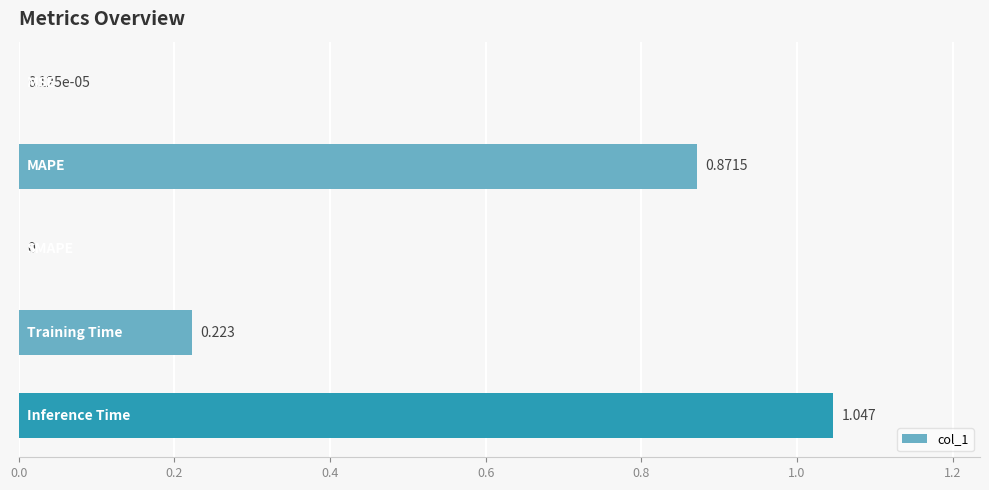

Are the bars horizontal?

Yes